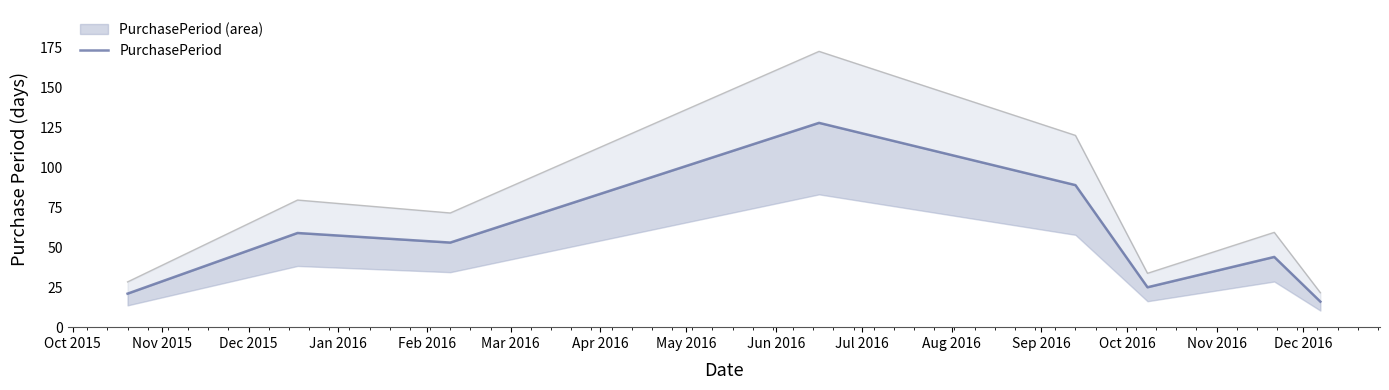

Is this an area chart (filled region under the line)?

No